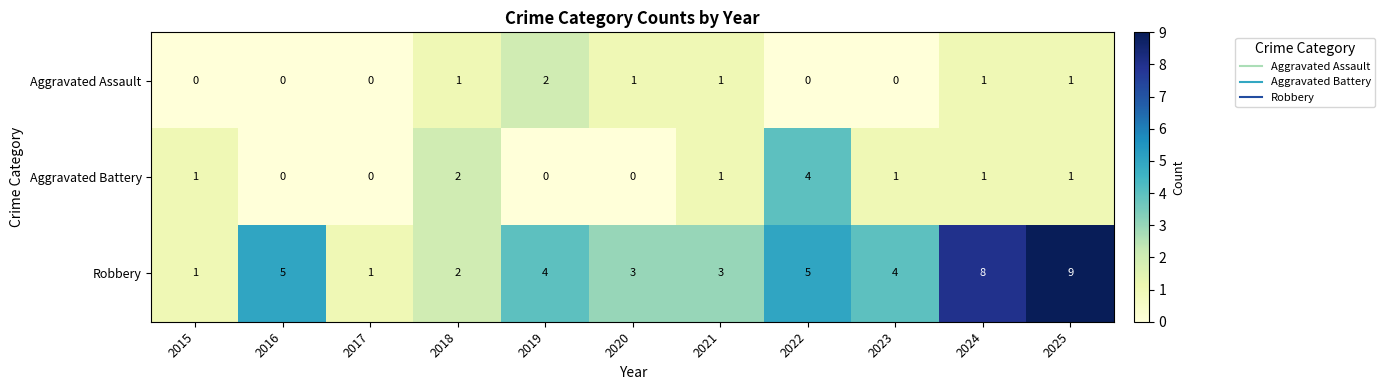

What is the total value across all series at 2023?

5